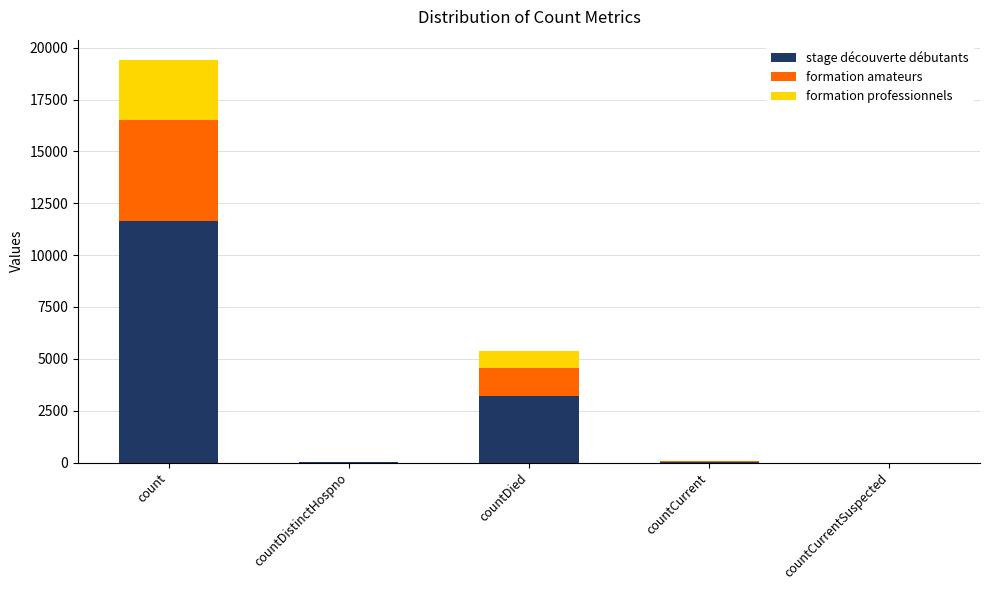

Are the bars horizontal?

No